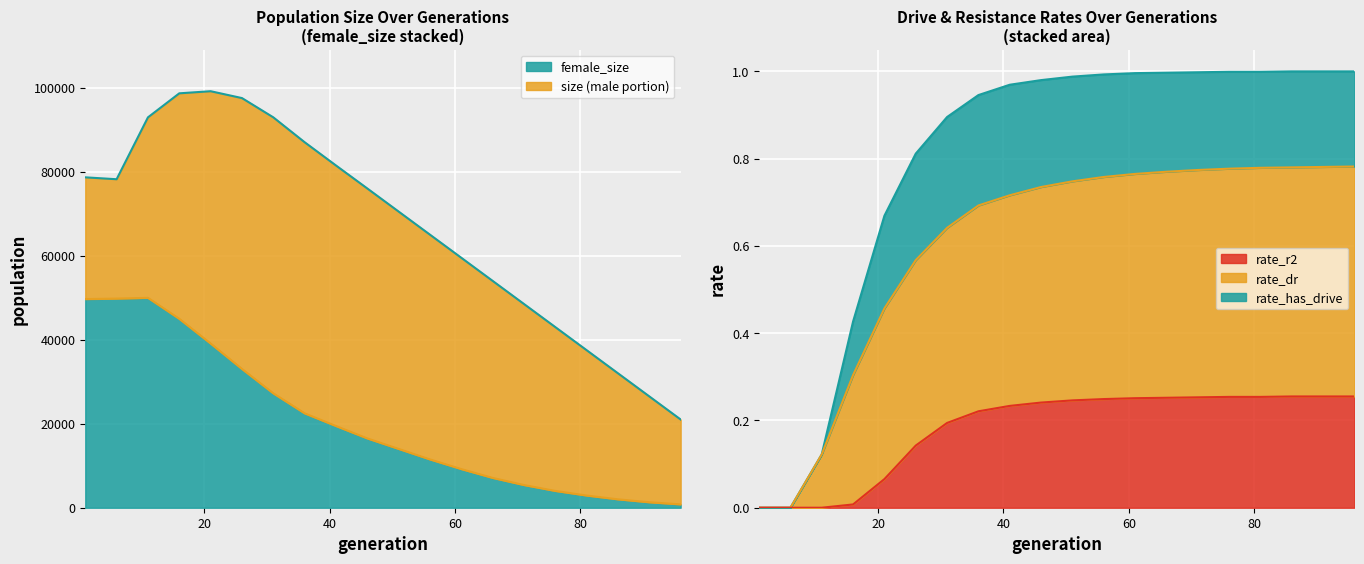

True or false: rate_has_drive and rate_dr cross at least once.

False